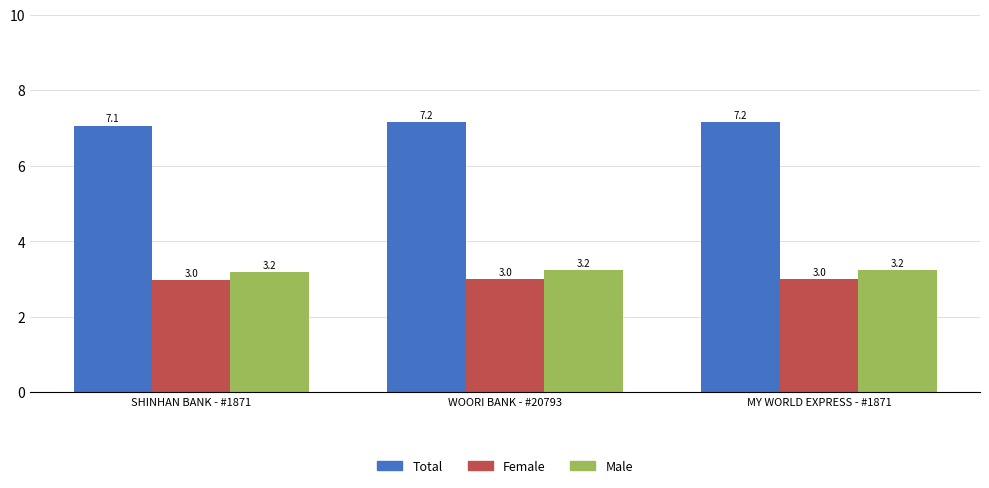

List the series in order of their peak value, lowest first.

Female, Male, Total